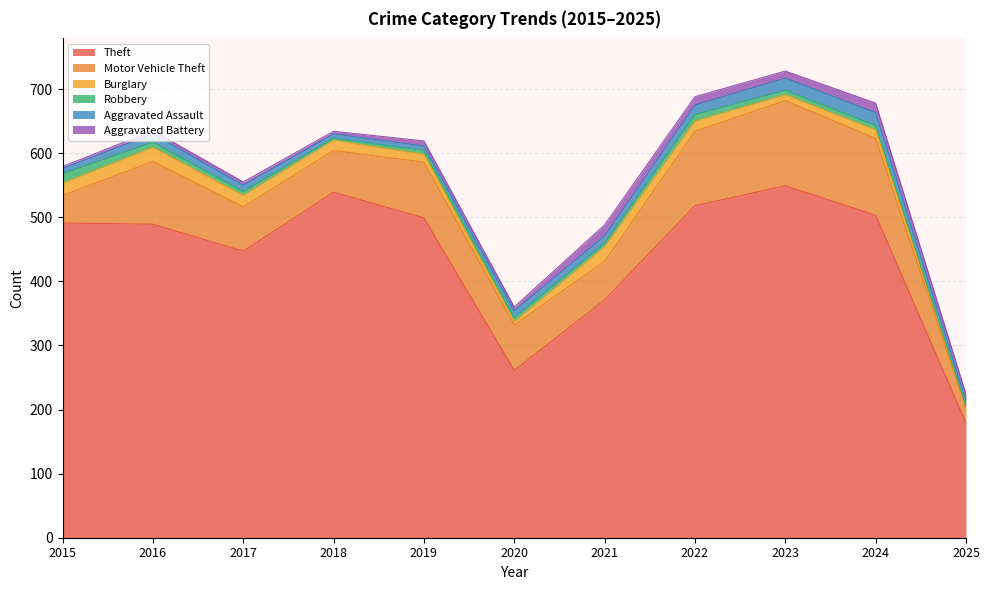

What is the maximum value shown in the chart?

549